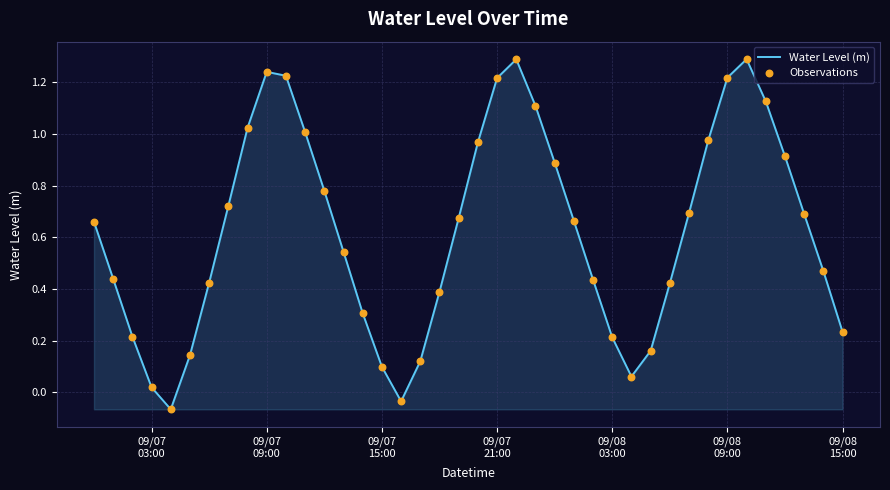

What is the greatest value displayed?

1.3